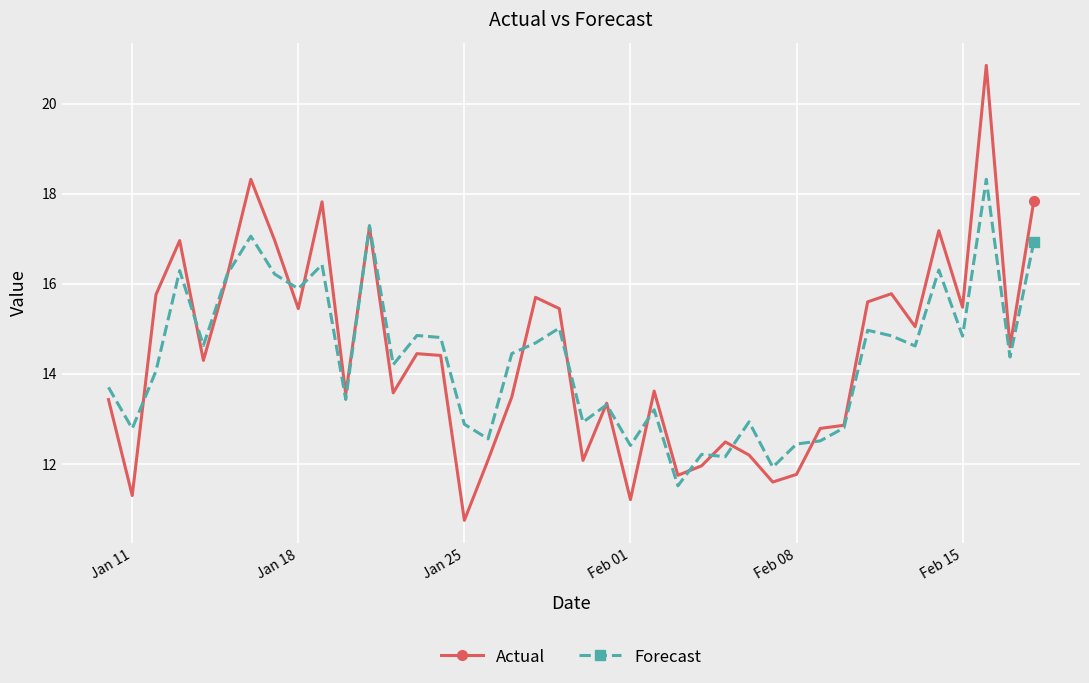

Which series has the largest range (max minus min)?

Actual